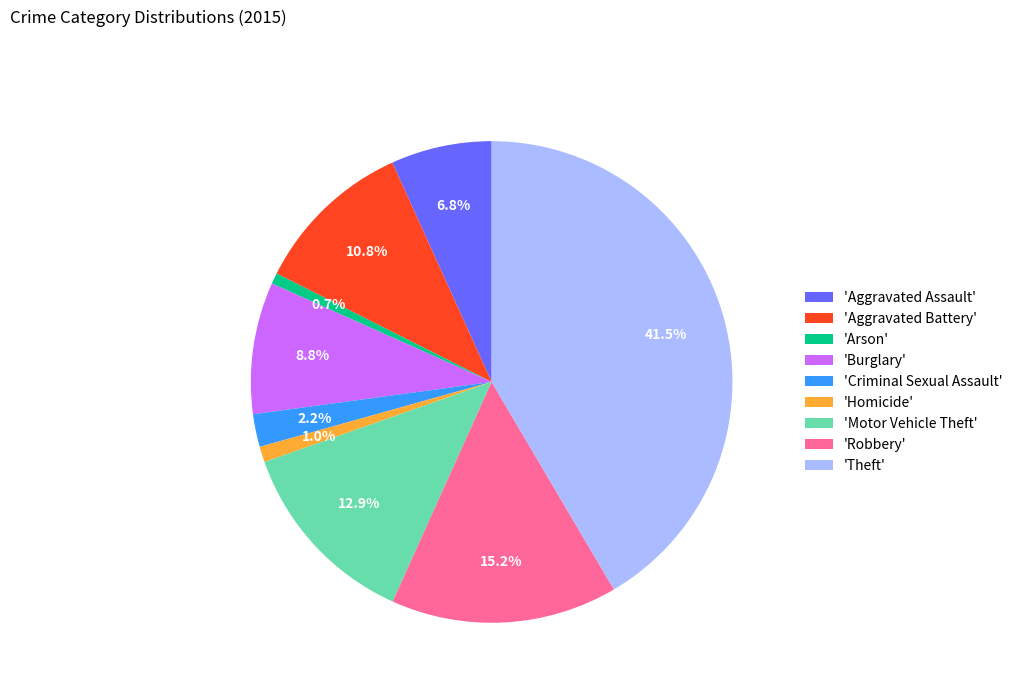

What is the total percentage of 'Criminal Sexual Assault' and 'Robbery'?

17.4%